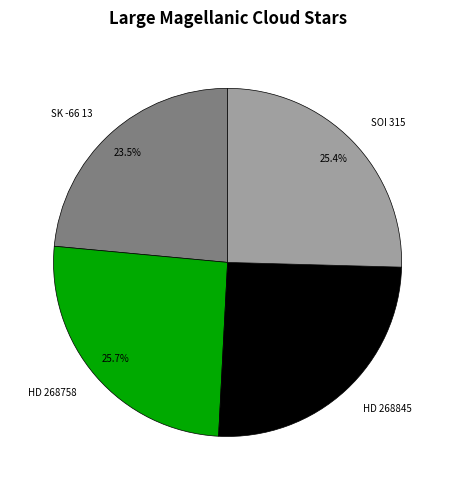

Is there any slice that represents more than half of the pie?

No